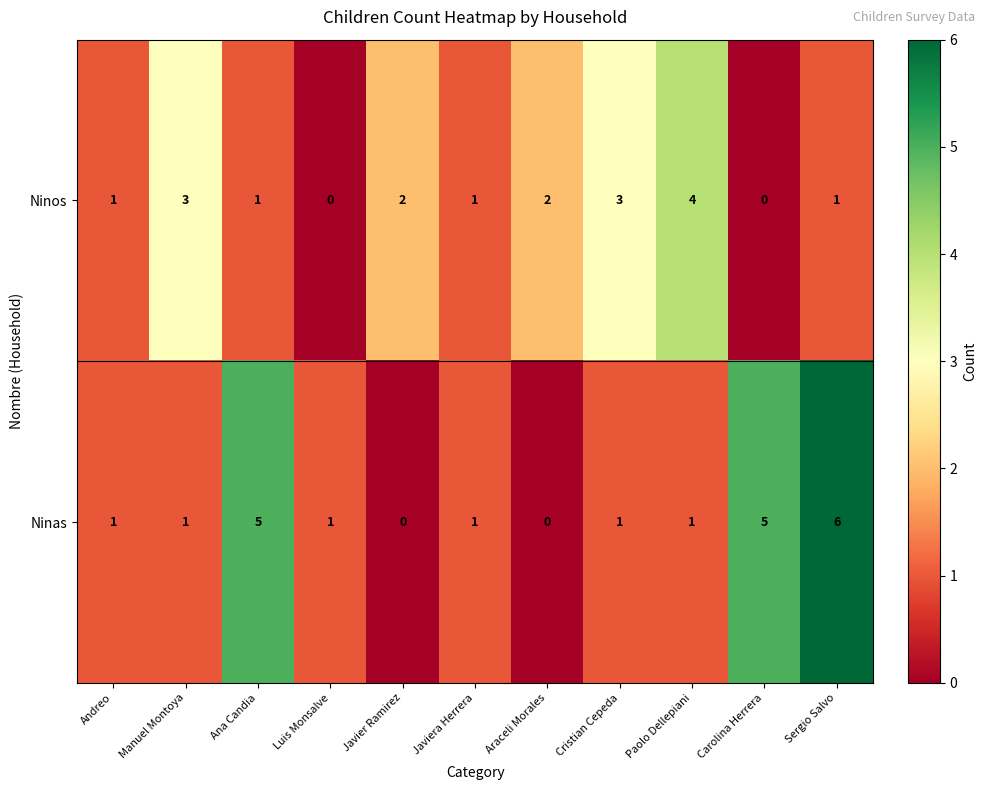

How many Ninas values are between 1 and 5?

8